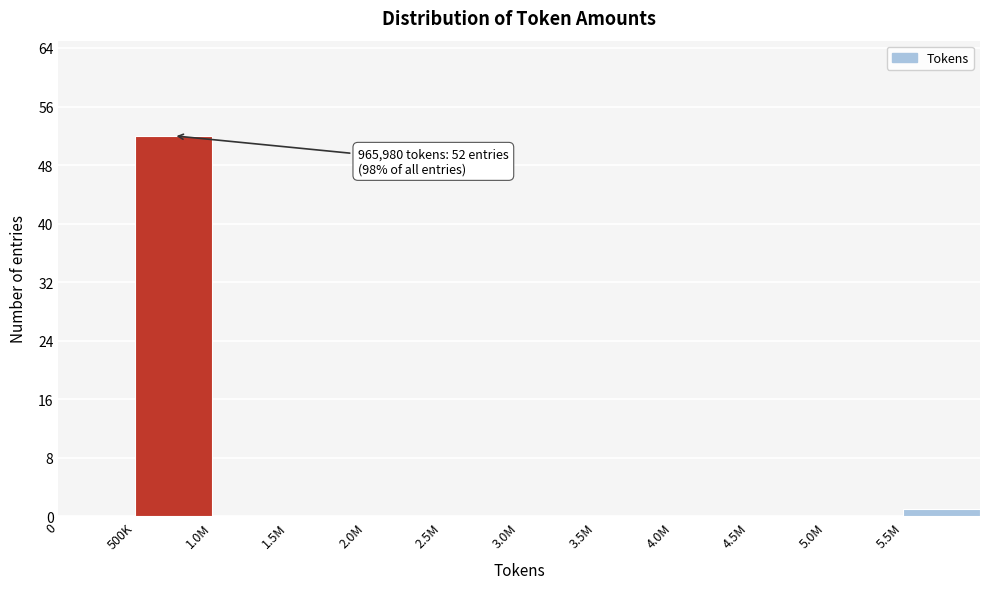

Reading left to right, extract all data points from this chart.

0=0	500K=52	1.0M=0	1.5M=0	2.0M=0	2.5M=0	3.0M=0	3.5M=0	4.0M=0	4.5M=0	5.0M=0	5.5M=1